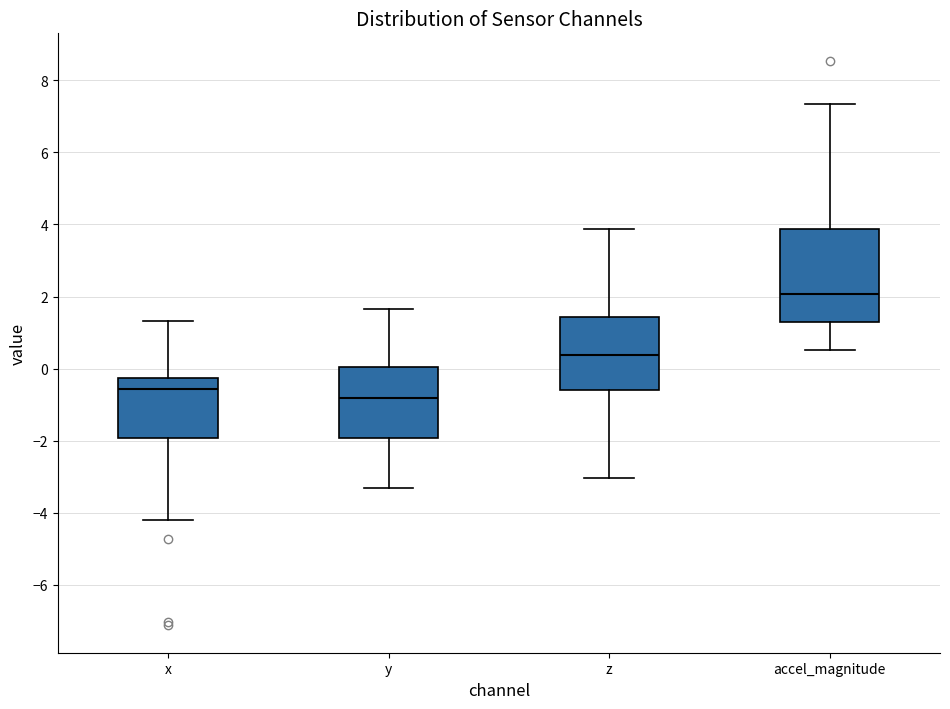

Reading left to right, read every box against the y-axis: the position of its median line, the range the box covers, and the ends of its whiskers. The values are not printed on the chart, so give them approximately, as read against the axis.

x: median -0.6, box -2.0 to -0.2, whiskers -4.2 to 1.4
y: median -0.8, box -2.0 to 0.0, whiskers -3.4 to 1.6
z: median 0.4, box -0.6 to 1.4, whiskers -3.0 to 3.8
accel_magnitude: median 2.0, box 1.2 to 3.8, whiskers 0.6 to 7.4